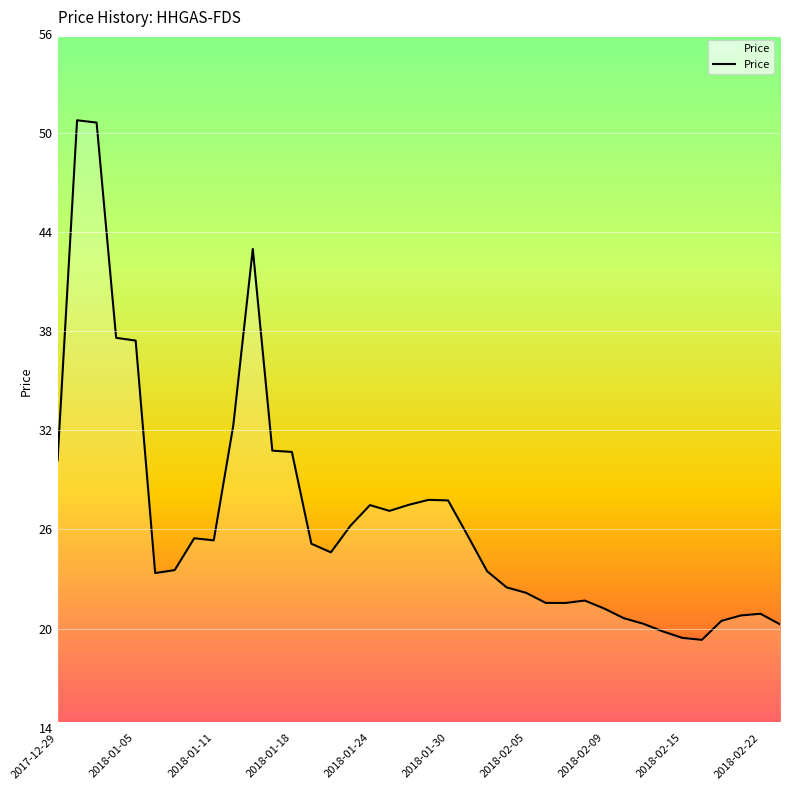

What is the difference between the maximum and minimum values?

31.5